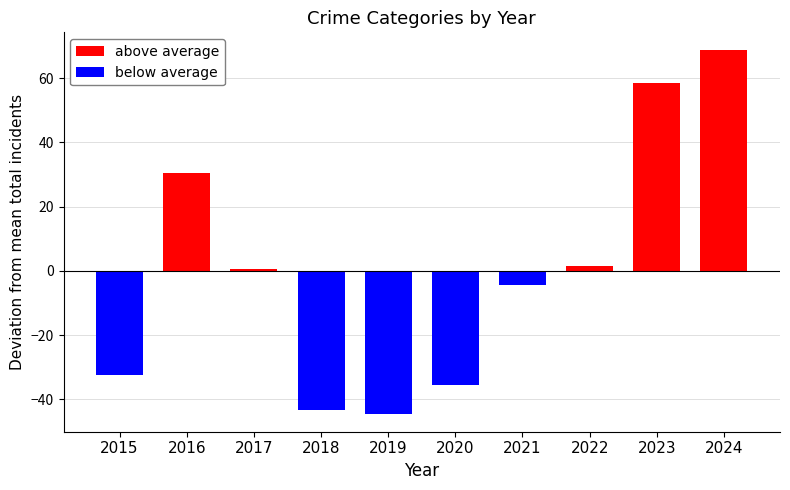

Reading left to right, transcribe all the data shown in this chart.

above average: 0.0	30.6	0.6	0.0	0.0	0.0	0.0	1.6	58.6	68.6
below average: -32.4	0.0	0.0	-43.4	-44.4	-35.4	-4.4	0.0	0.0	0.0